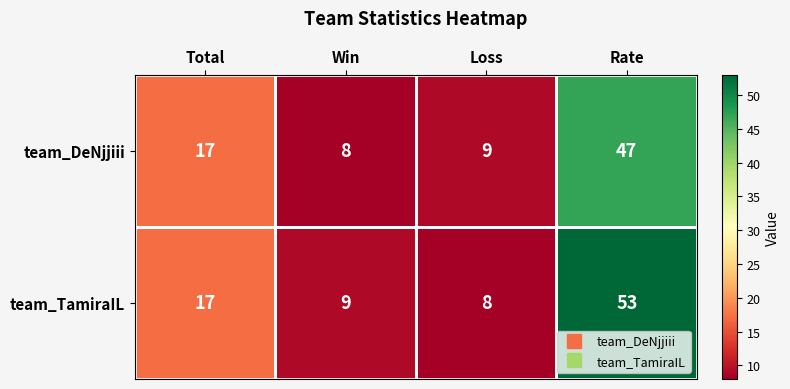

What is the difference between the highest and lowest values at Rate?

6